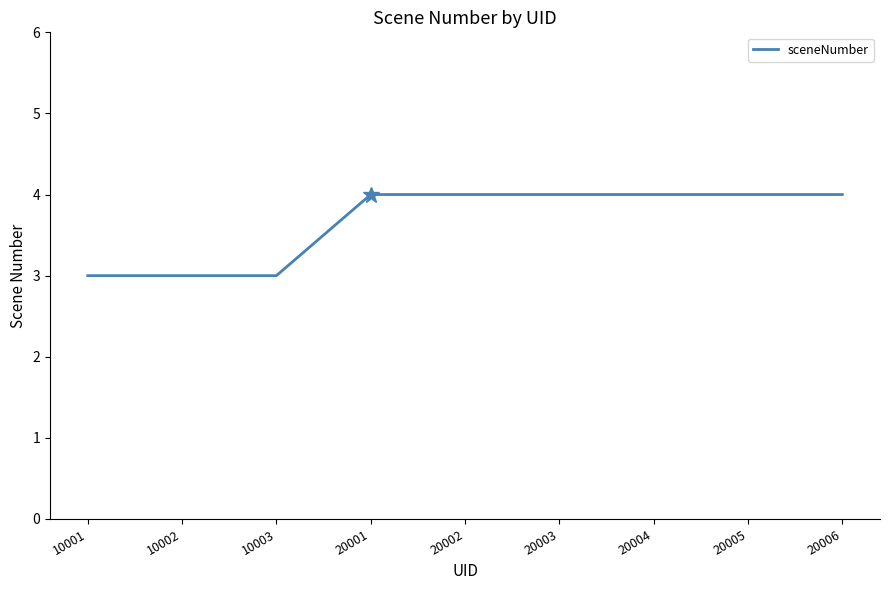

How many values are between 3 and 4?

9